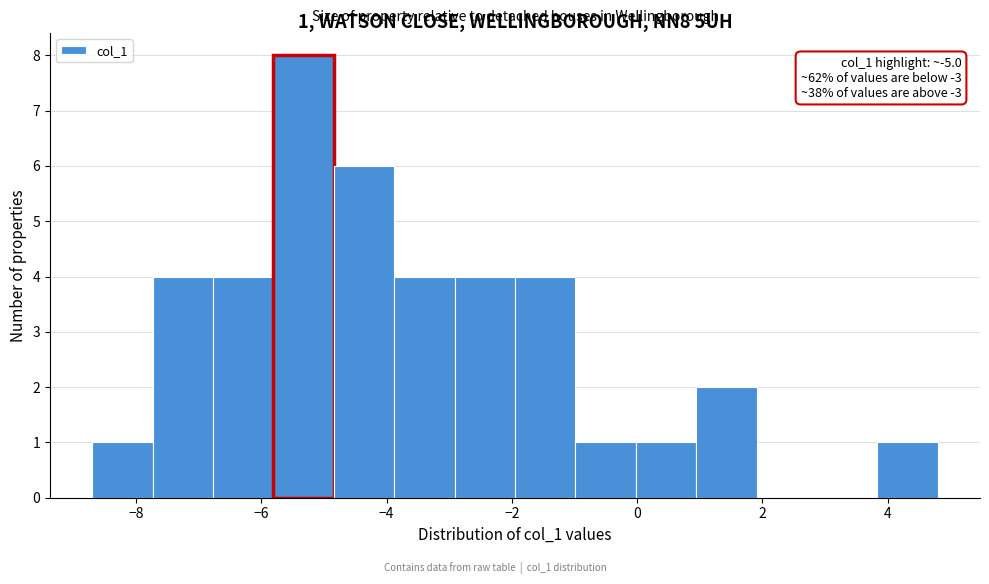

Over which range of the x-axis is the bar tallest?

-5.8 to -4.8